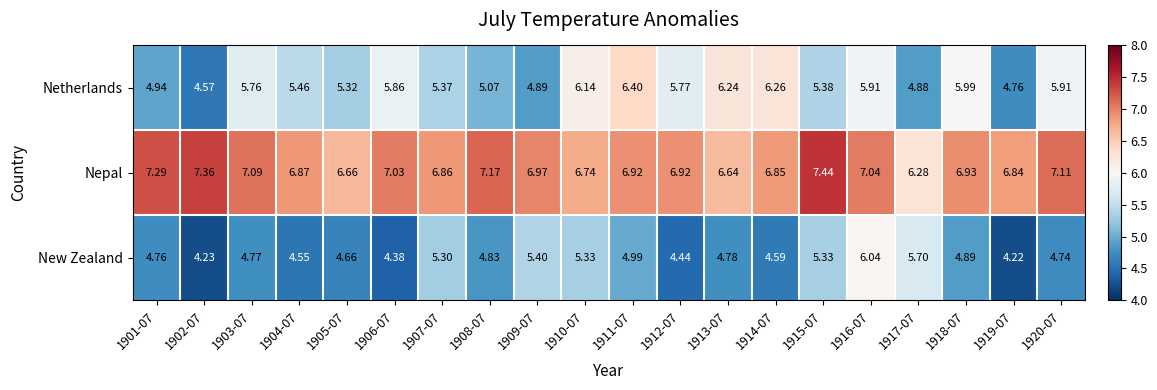

At 1912-07, list the series in order from smallest to largest.

New Zealand, Netherlands, Nepal